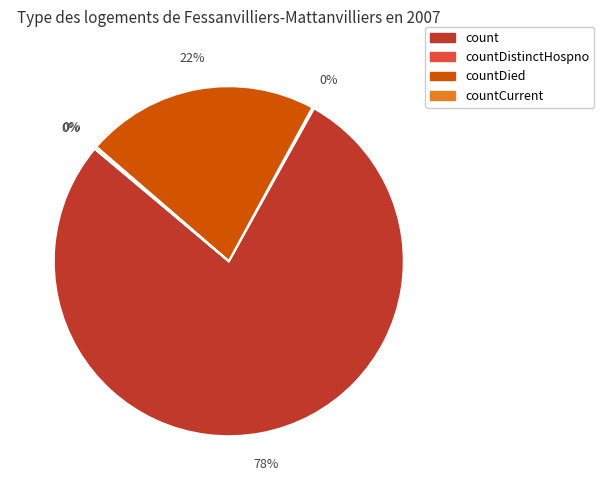

What is the change in value from count to countCurrent?

-18217